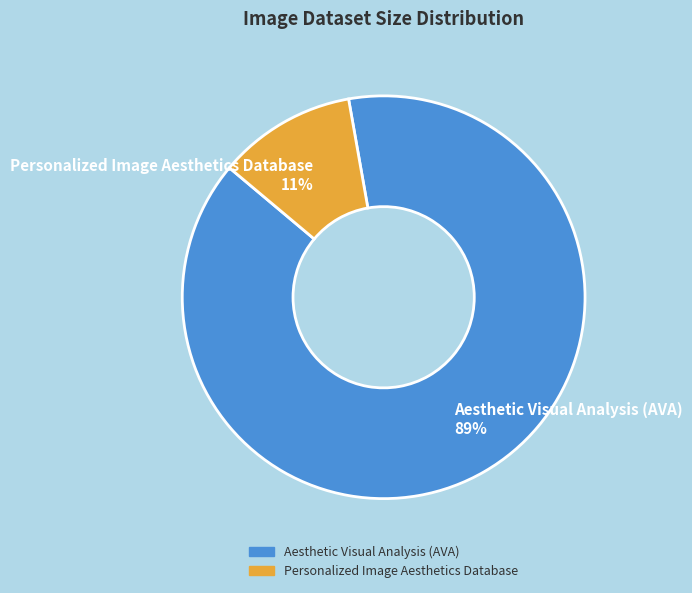

Combined, do Aesthetic Visual Analysis (AVA) and Personalized Image Aesthetics Database account for over 50%?

Yes